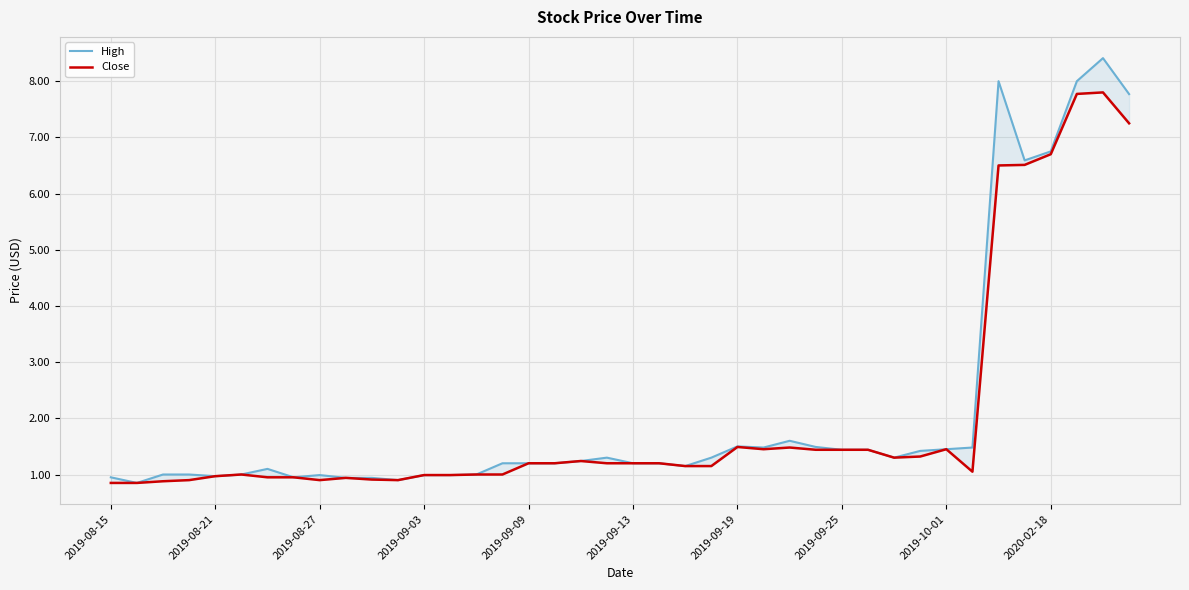

How many data points in High are above 1?

26